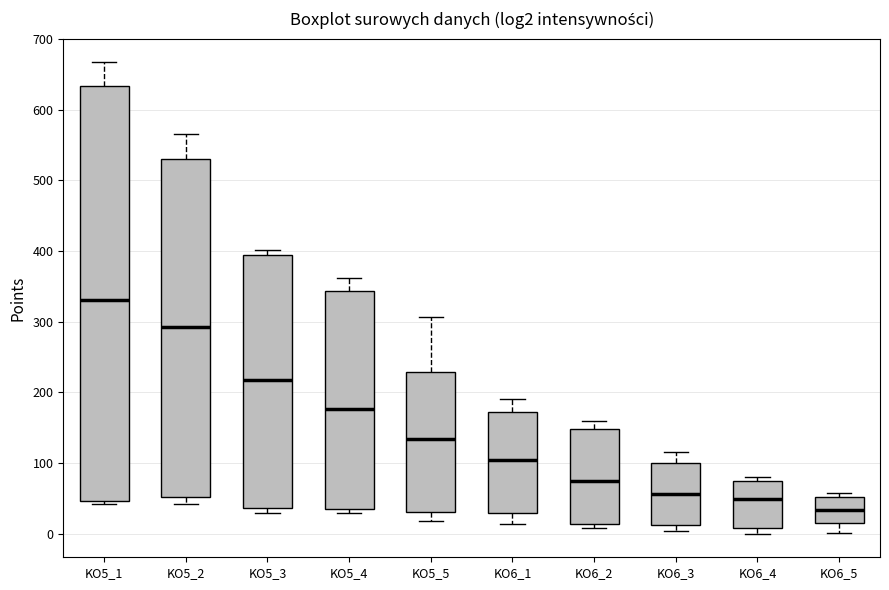

Which box's median line is the highest?

KO5_1